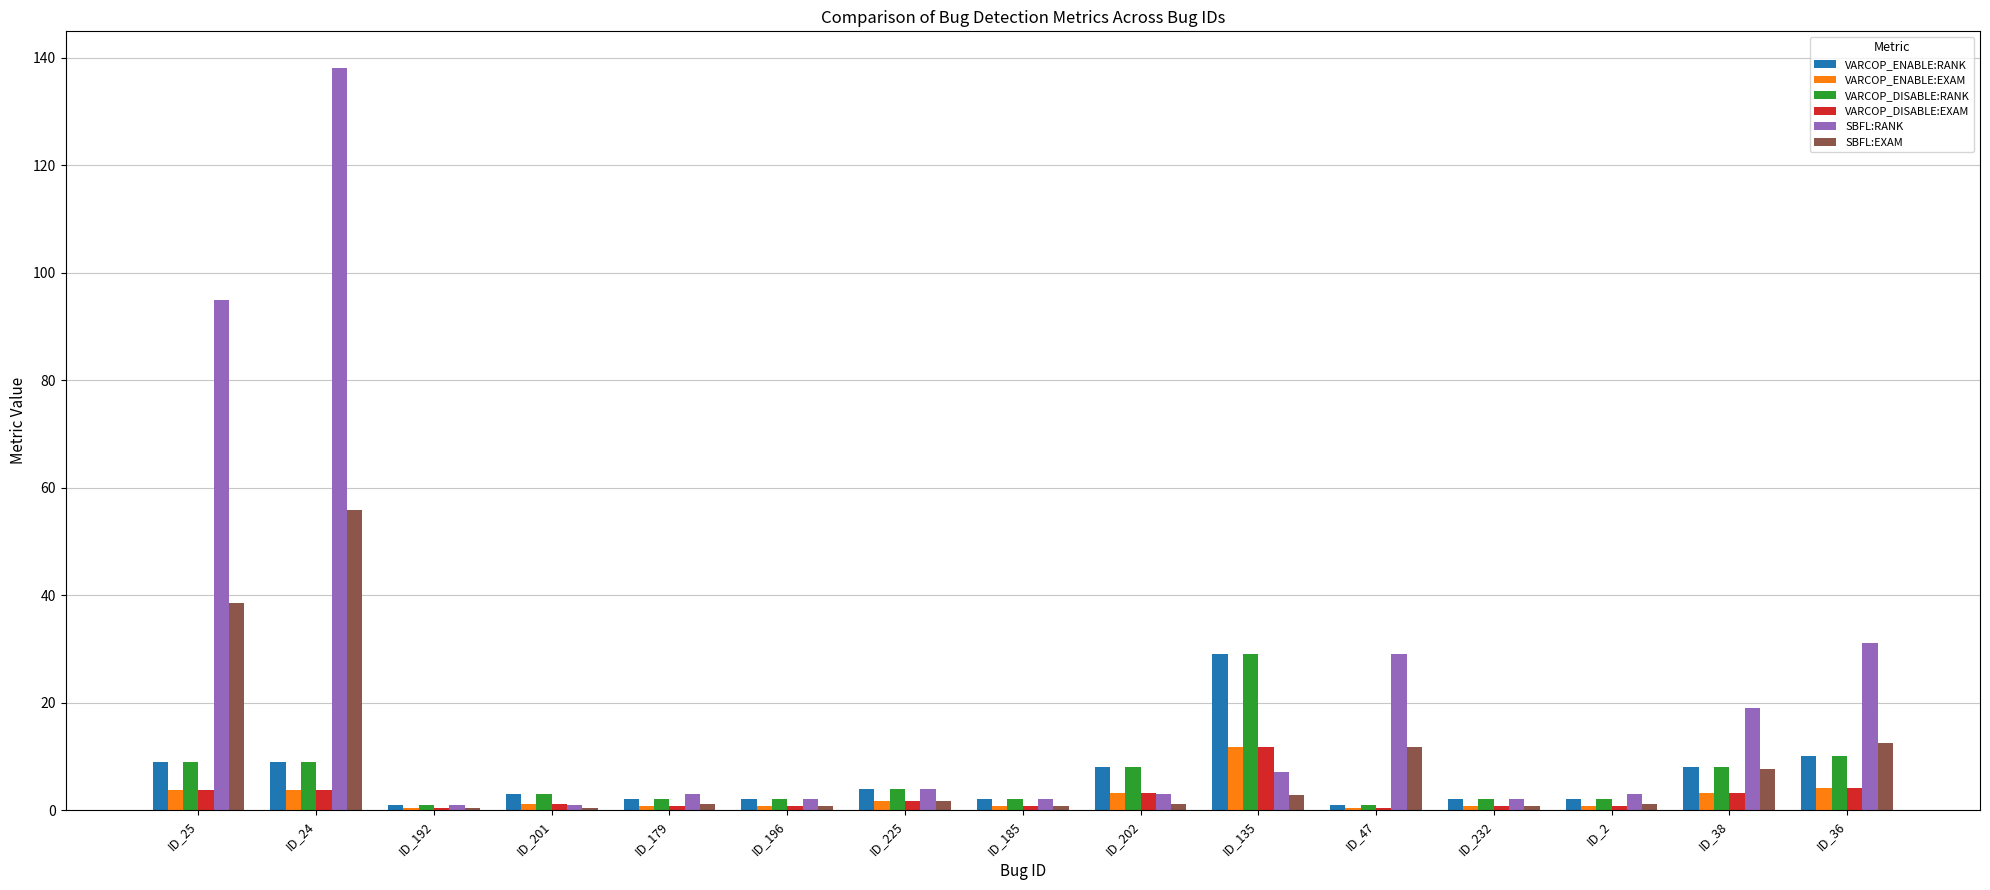

The value of SBFL:EXAM at ID_36 is 12.6. True or false?

True